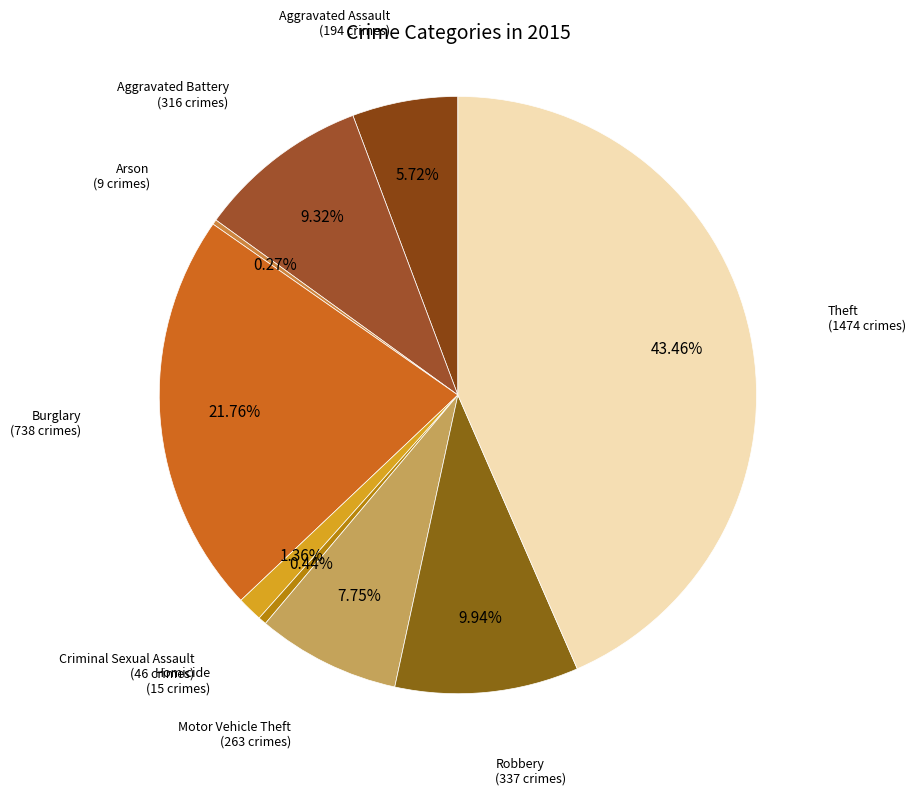

Does Theft represent more than half of the total?

No